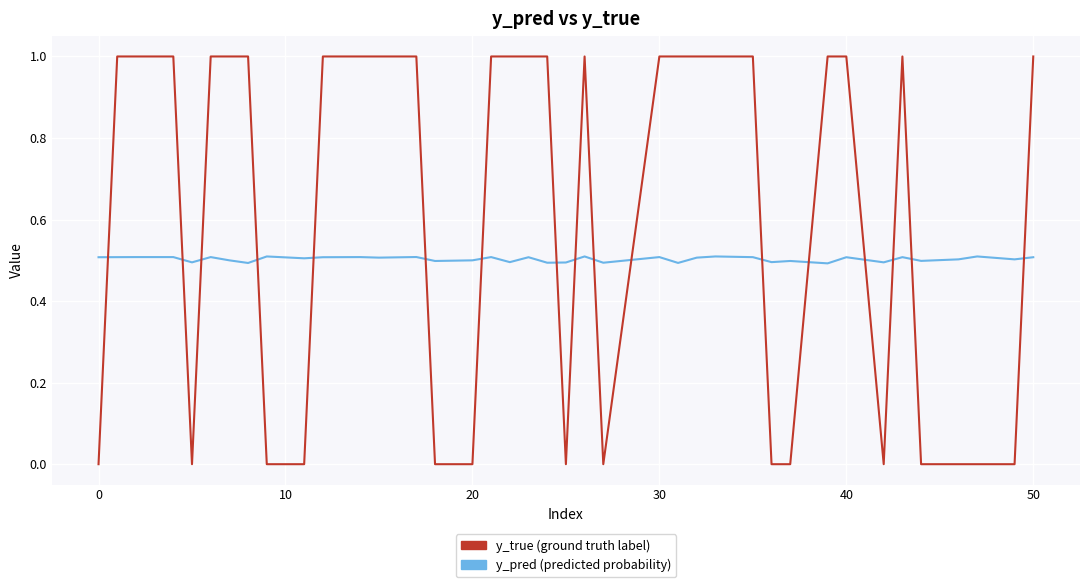

What is the greatest value displayed?

1.0